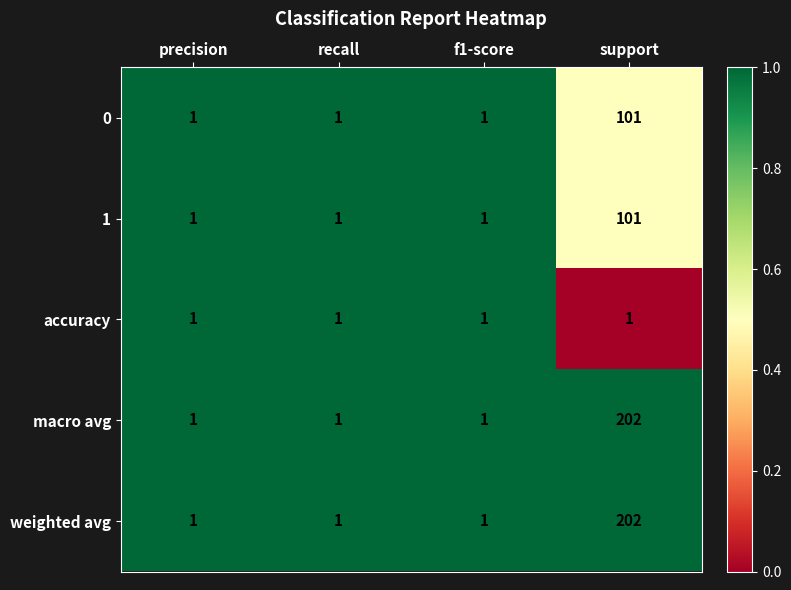

Count the macro avg values in the range 1 to 202.

4